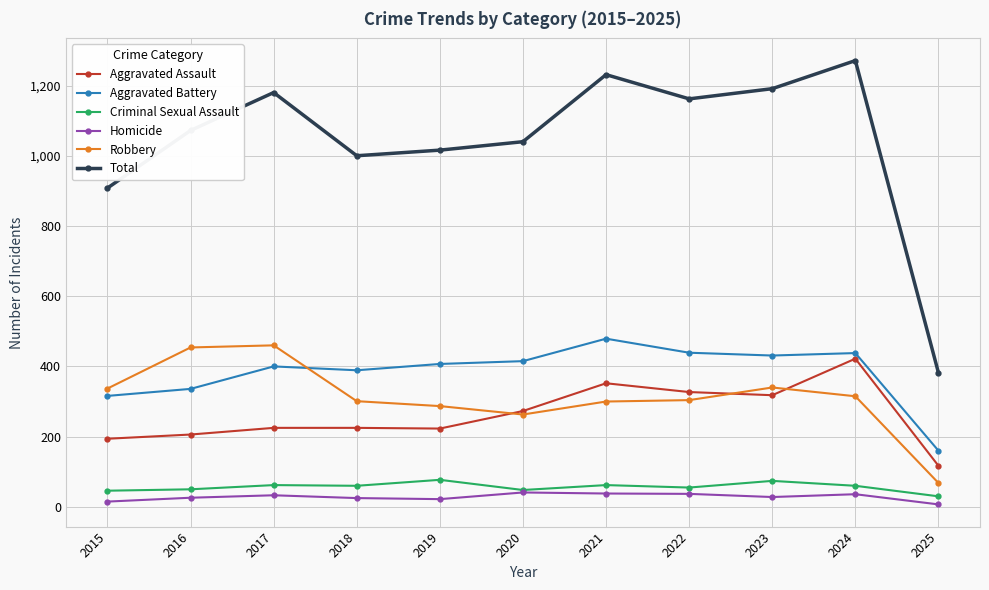

At which label is Total closest to 826?

2015